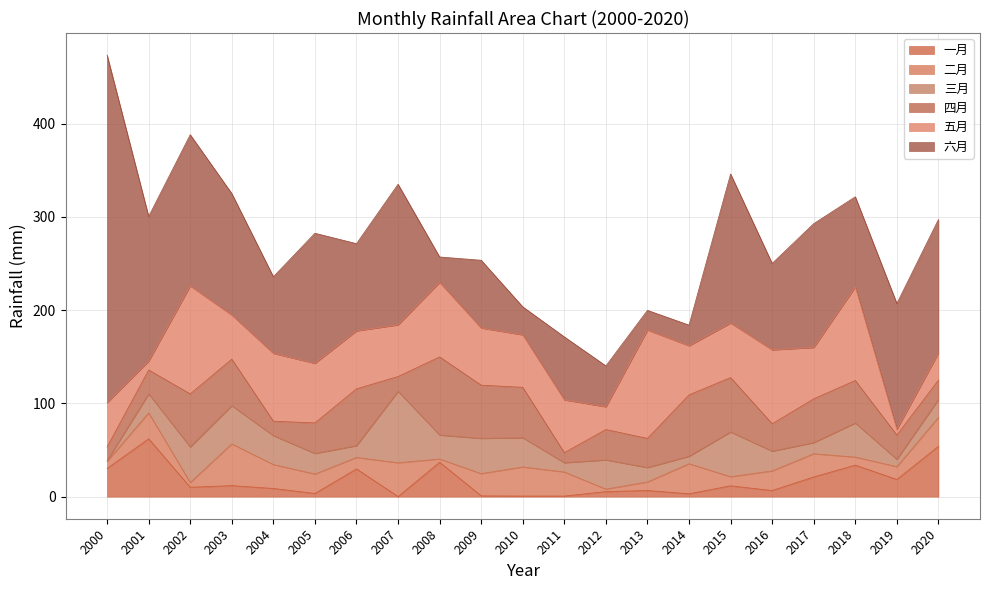

List the series in order of their peak value, highest first.

六月, 五月, 四月, 三月, 一月, 二月